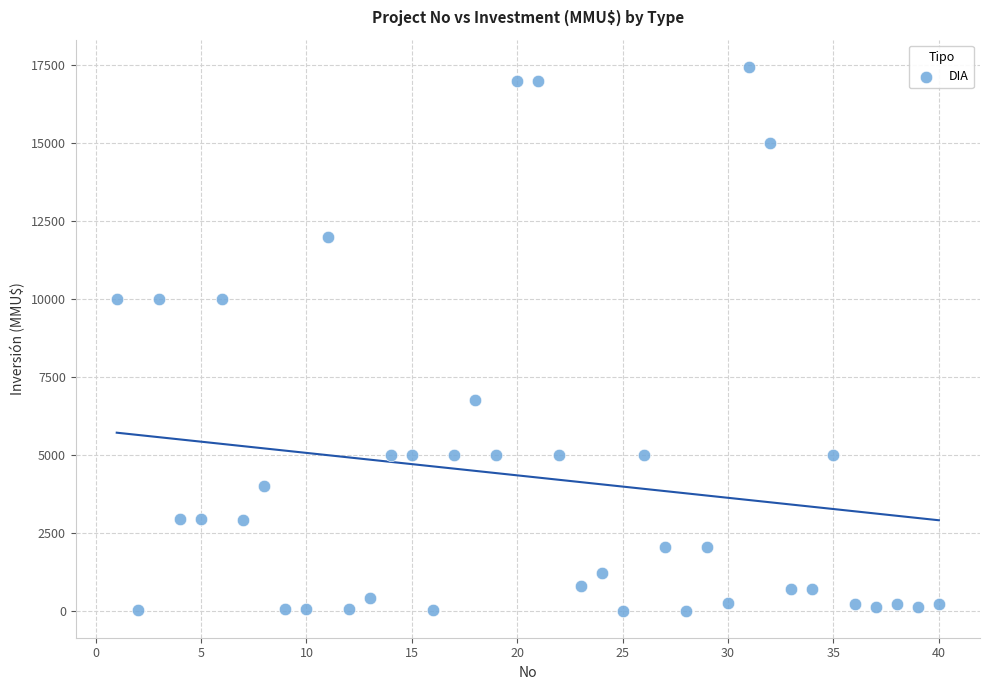

What is the range of Y values (max minus min)?

17447